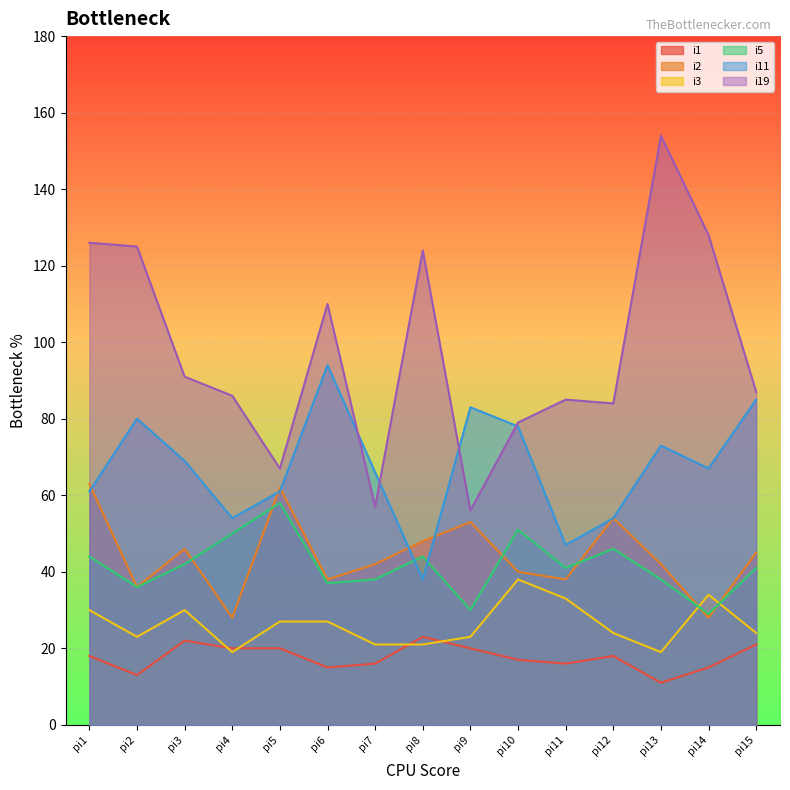

What is the total value across all series at pi4?

257